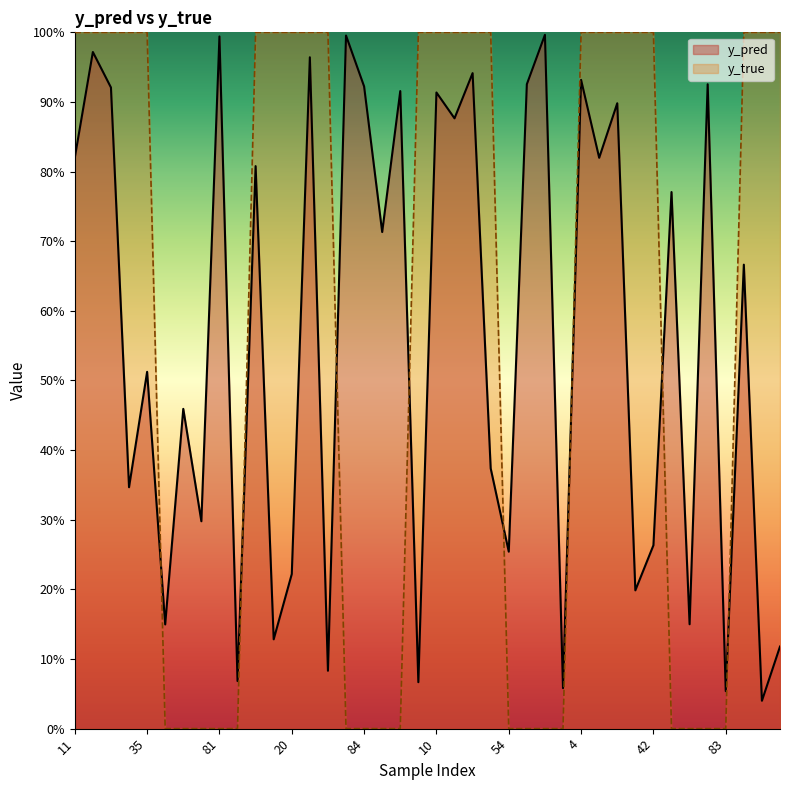

Which series has the widest spread of values?

y_true